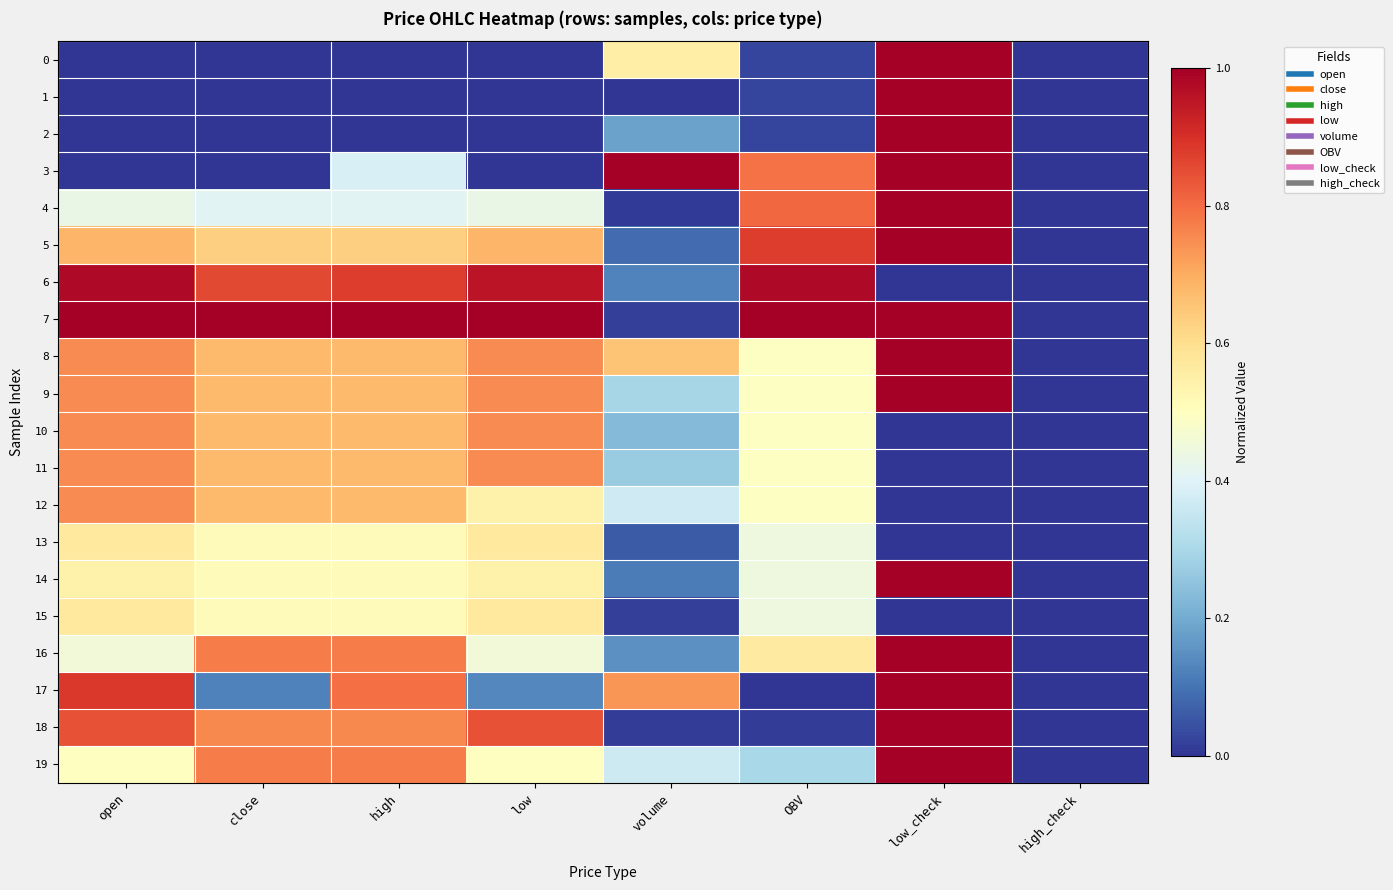

At which category does the chart reach its peak across all series?

low_check